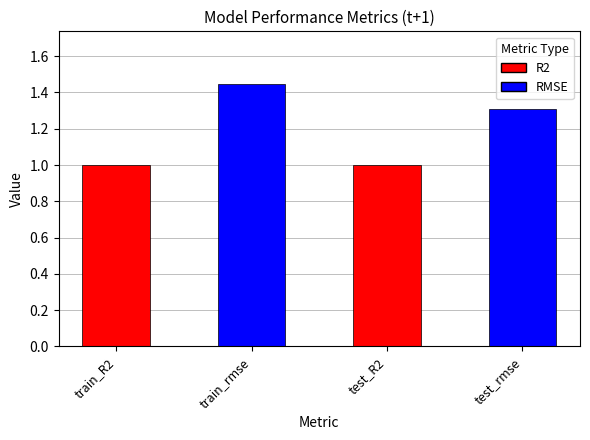

Which has a higher value, test_rmse or test_R2?

test_rmse